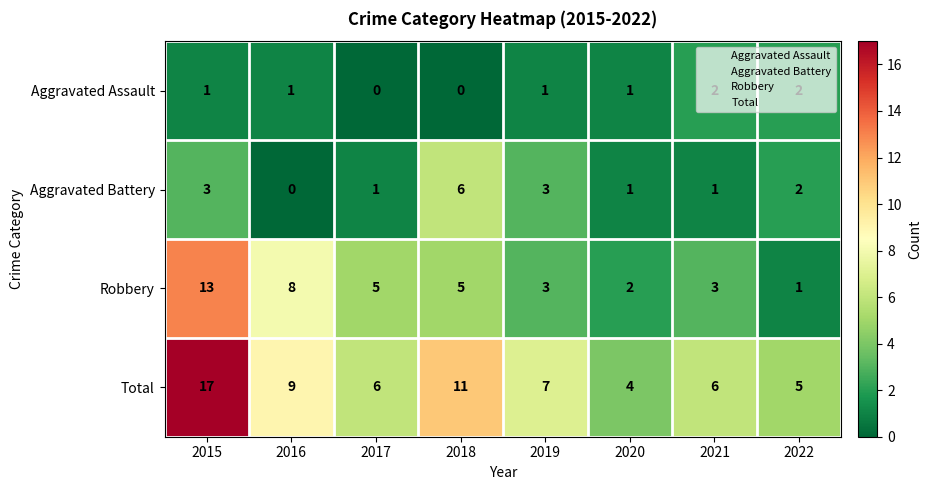

At which label does Robbery first exceed 5?

2015